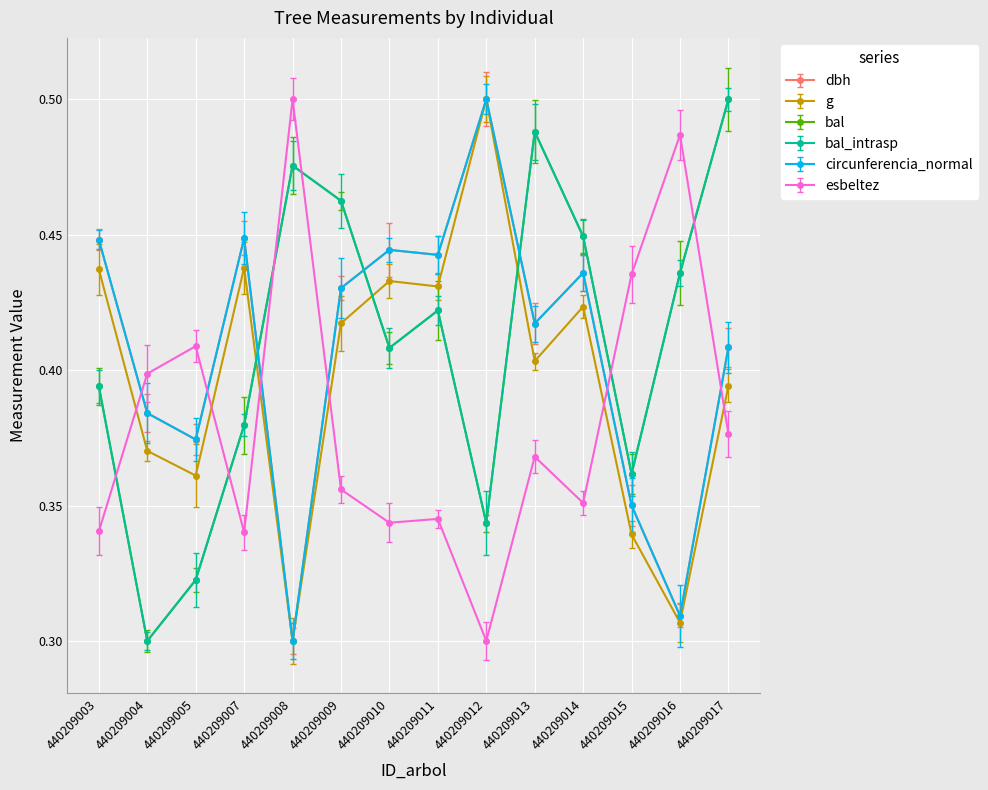

Reading left to right, transcribe all the data shown in this chart.

dbh: 440209003=0.4	440209004=0.4	440209005=0.4	440209007=0.4	440209008=0.3	440209009=0.4	440209010=0.4	440209011=0.4	440209012=0.5	440209013=0.4	440209014=0.4	440209015=0.4	440209016=0.3	440209017=0.4
g: 440209003=0.4	440209004=0.4	440209005=0.4	440209007=0.4	440209008=0.3	440209009=0.4	440209010=0.4	440209011=0.4	440209012=0.5	440209013=0.4	440209014=0.4	440209015=0.3	440209016=0.3	440209017=0.4
bal: 440209003=0.4	440209004=0.3	440209005=0.3	440209007=0.4	440209008=0.5	440209009=0.5	440209010=0.4	440209011=0.4	440209012=0.3	440209013=0.5	440209014=0.4	440209015=0.4	440209016=0.4	440209017=0.5
bal_intrasp: 440209003=0.4	440209004=0.3	440209005=0.3	440209007=0.4	440209008=0.5	440209009=0.5	440209010=0.4	440209011=0.4	440209012=0.3	440209013=0.5	440209014=0.4	440209015=0.4	440209016=0.4	440209017=0.5
circunferencia_normal: 440209003=0.4	440209004=0.4	440209005=0.4	440209007=0.4	440209008=0.3	440209009=0.4	440209010=0.4	440209011=0.4	440209012=0.5	440209013=0.4	440209014=0.4	440209015=0.4	440209016=0.3	440209017=0.4
esbeltez: 440209003=0.3	440209004=0.4	440209005=0.4	440209007=0.3	440209008=0.5	440209009=0.4	440209010=0.3	440209011=0.3	440209012=0.3	440209013=0.4	440209014=0.4	440209015=0.4	440209016=0.5	440209017=0.4